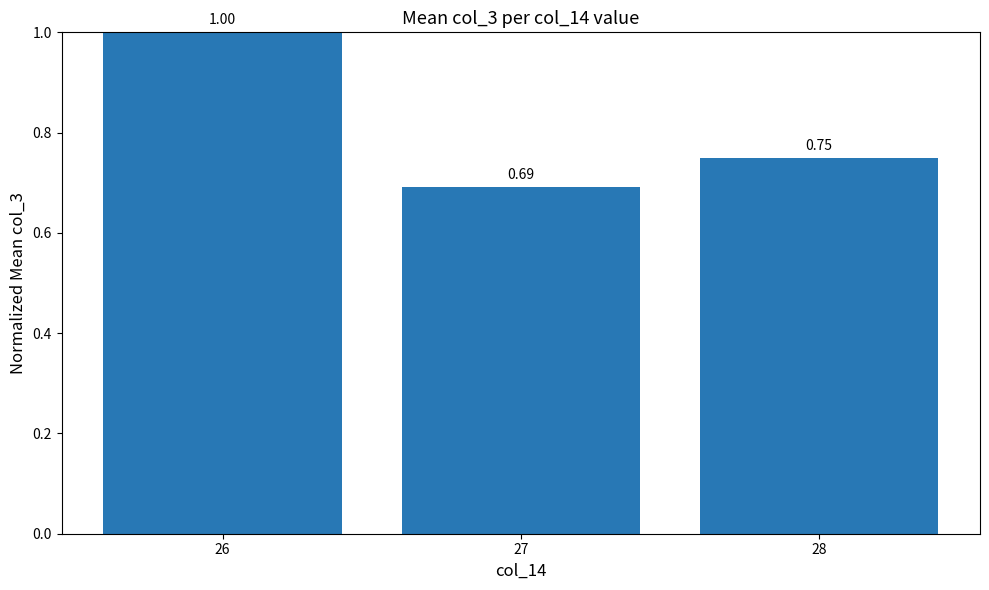

At which category does the chart reach its minimum across all series?

27